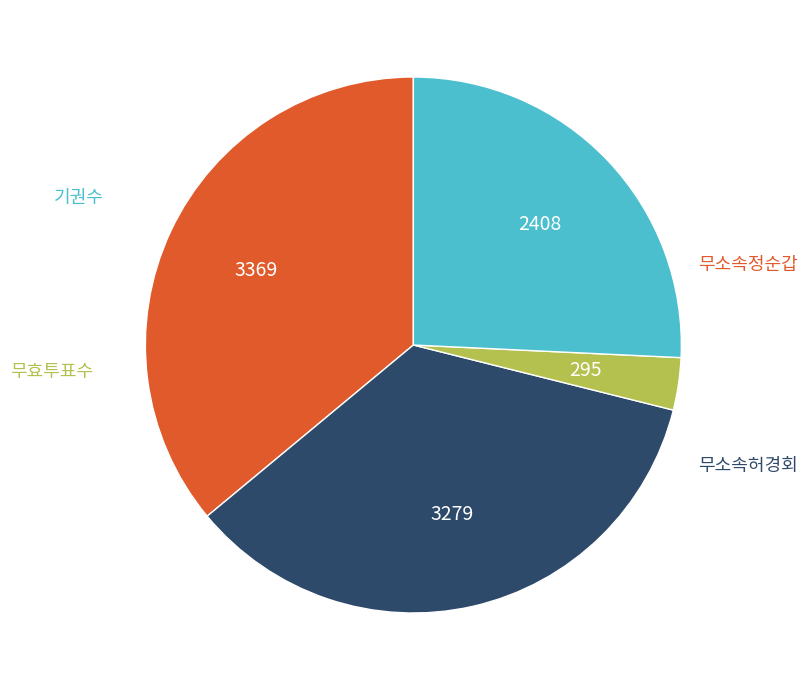

Is there any slice that represents more than half of the pie?

No